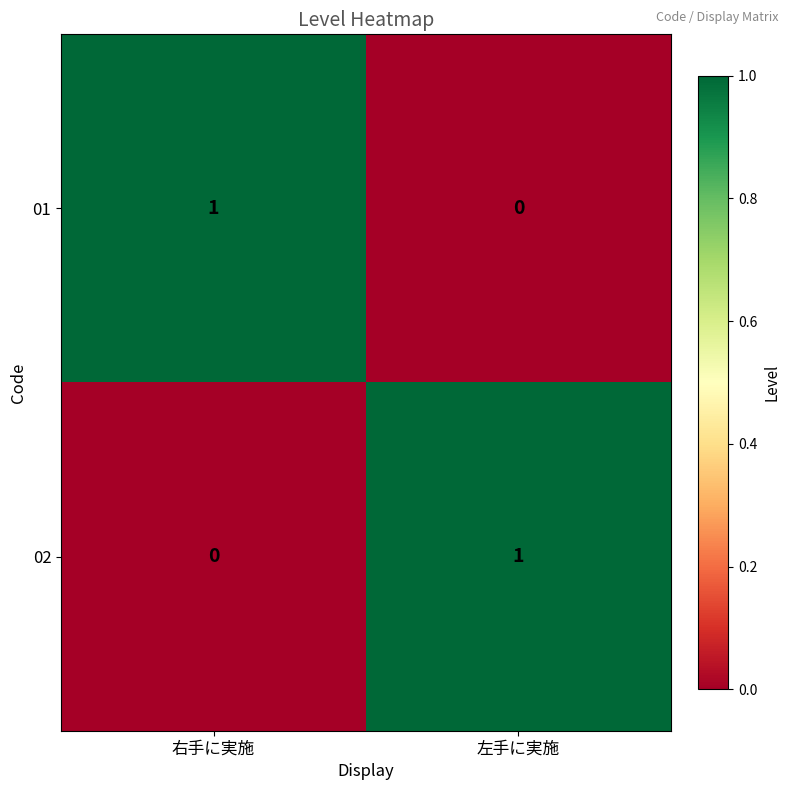

Which category has the lowest value in the 02 series?

右手に実施